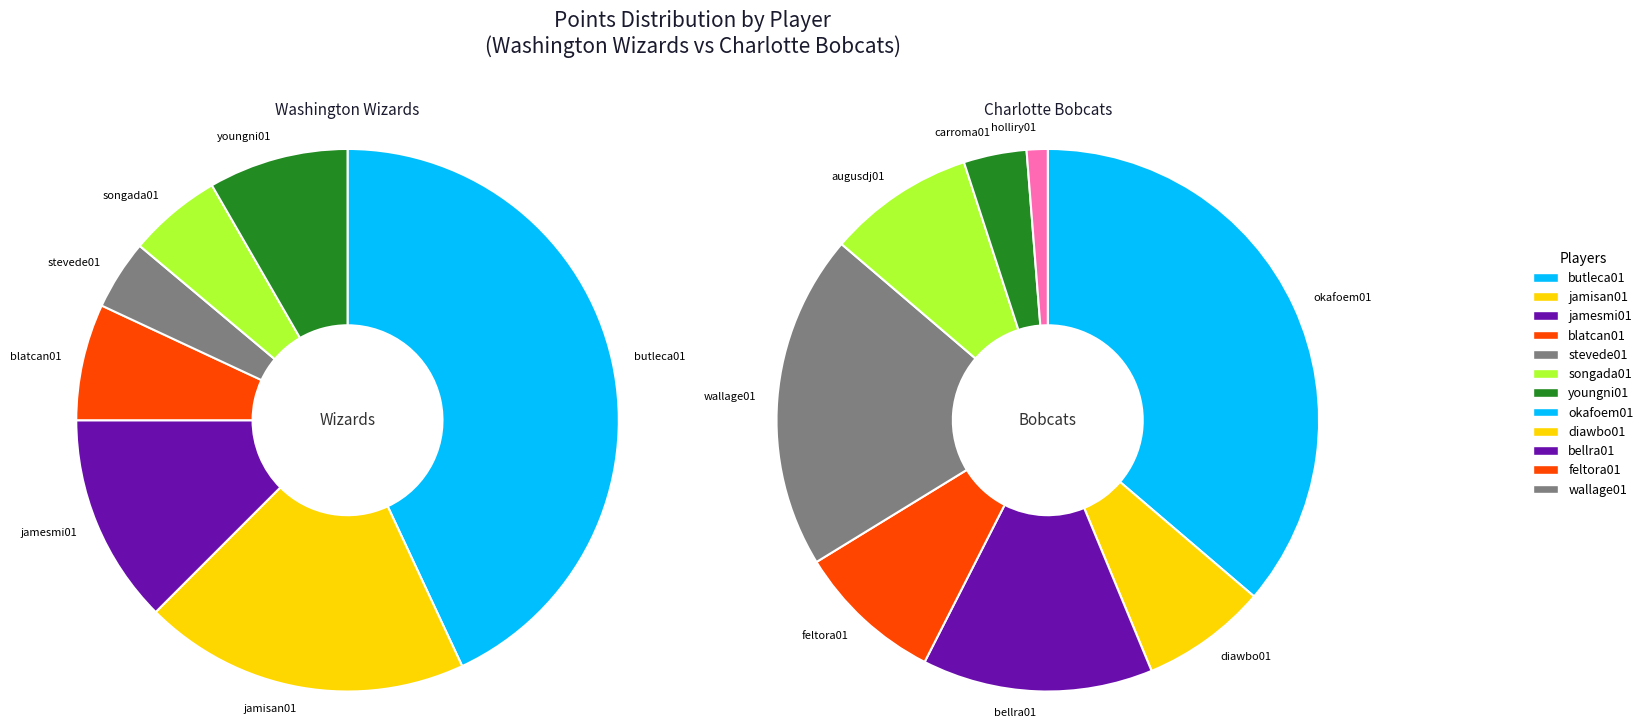

Is mcguido01 the majority of the pie?

No